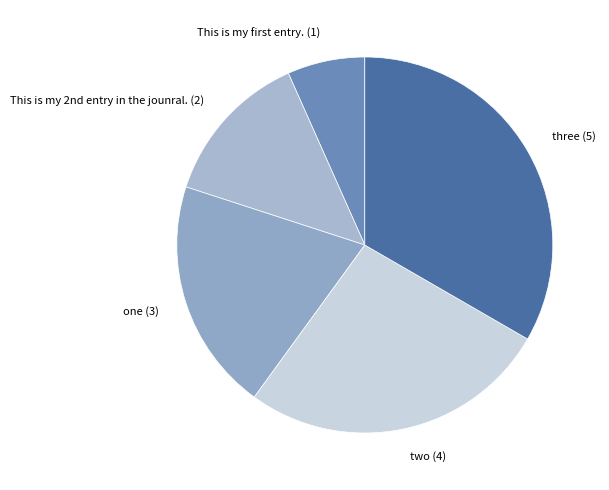

Which category has the biggest portion of the pie?

three